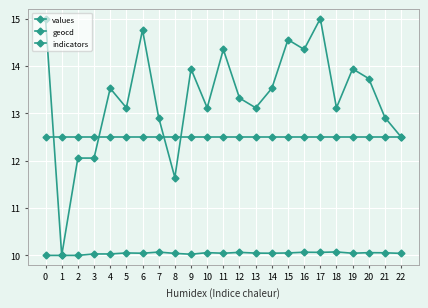

Which series has the widest spread of values?

values